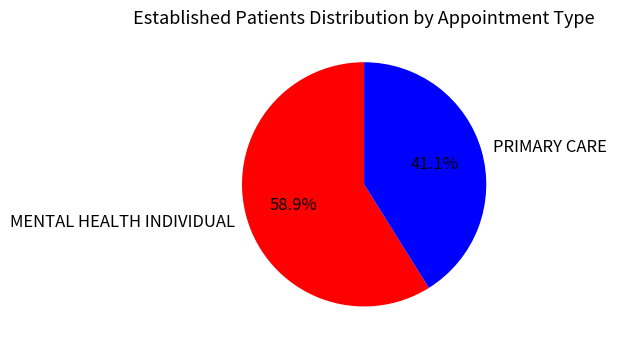

To the nearest percent, what is the average slice percentage?

50%